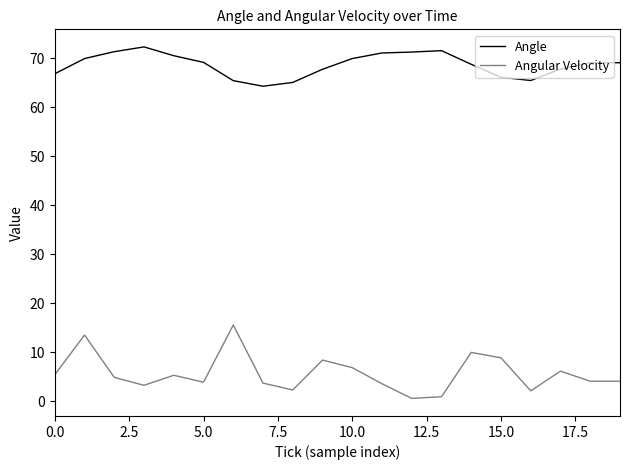

What is the difference between the maximum and minimum values in the Angular Velocity series?

15.0